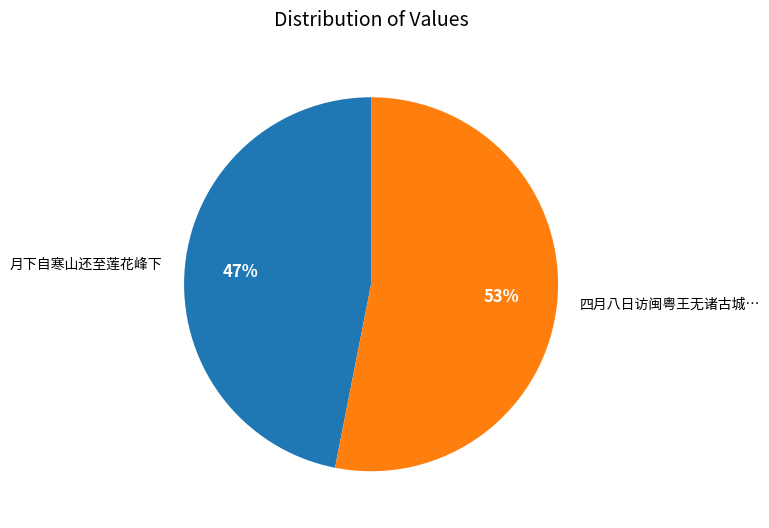

The 月下自寒山还至莲花峰下 slice represents 47% of the pie. True or false?

True